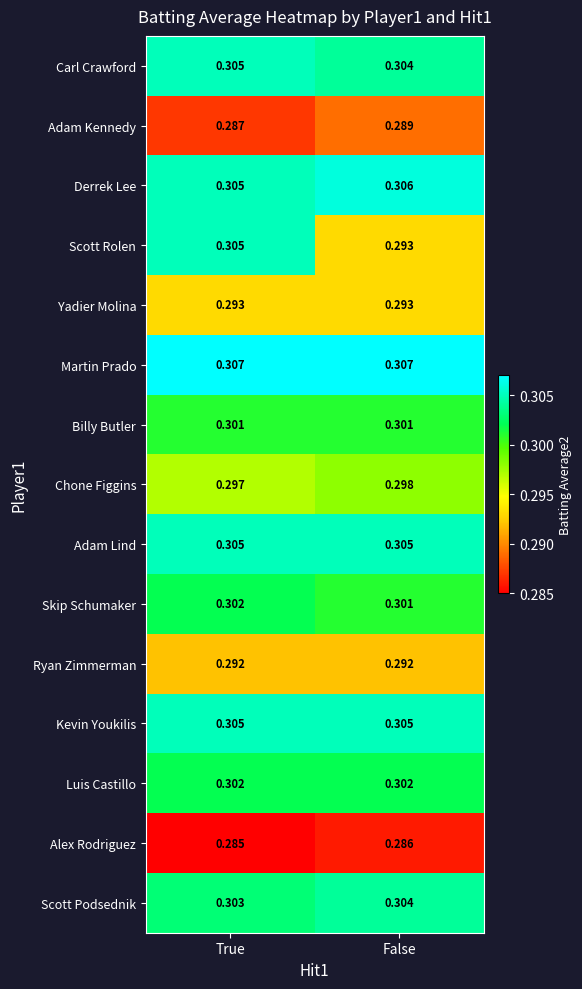

Which series has the widest spread of values?

Scott Rolen